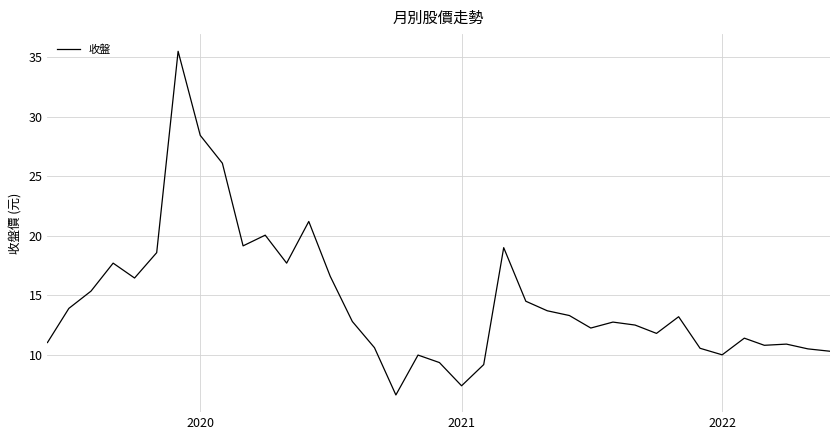

What is the difference between the maximum and minimum values?

28.9